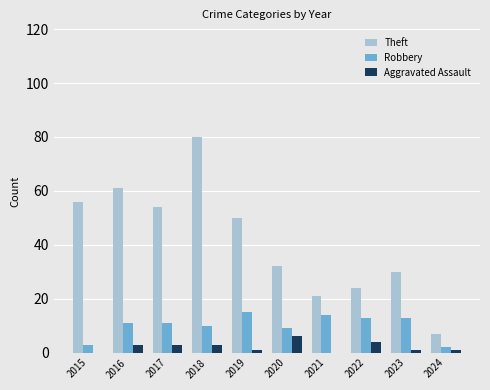

True or false: Robbery has a value of 6 at 2017.

False